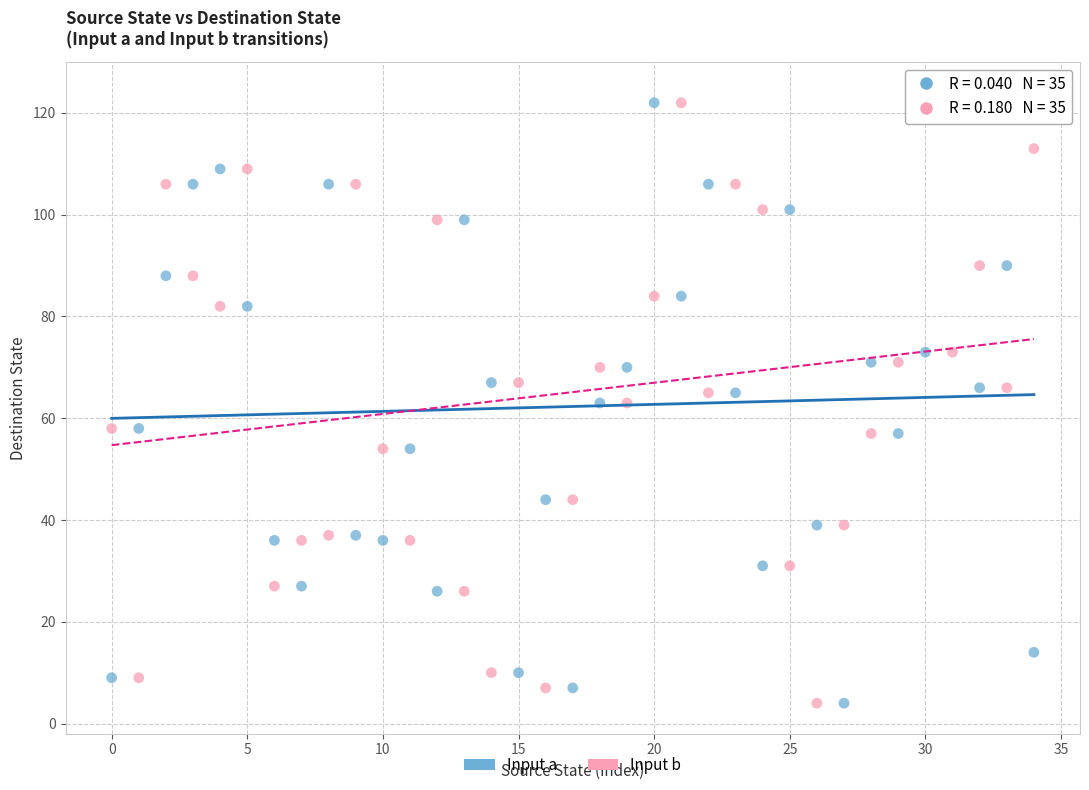

Across all data points, what is the range of Y values (max minus min)?

120